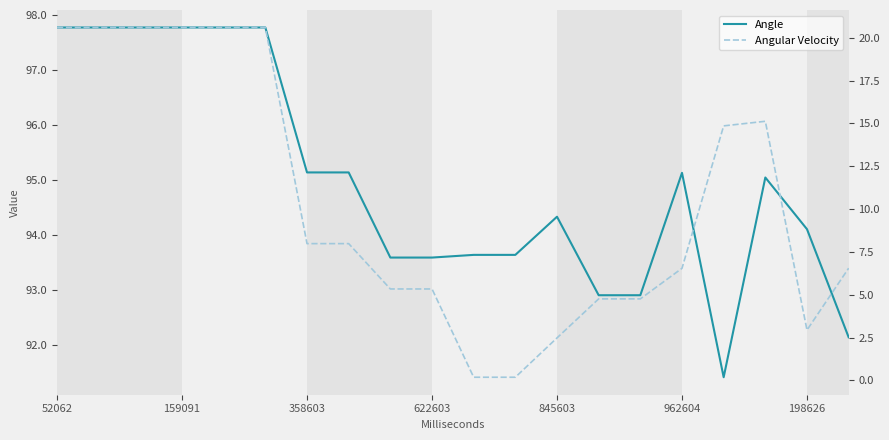

True or false: Angle and Angular Velocity intersect in this chart.

False